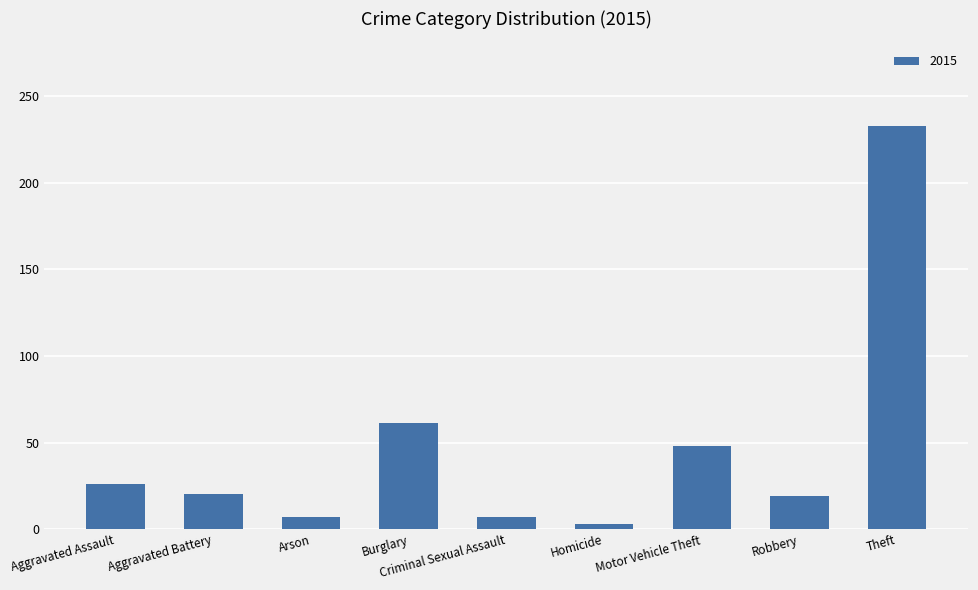

Does the chart contain stacked bars?

No